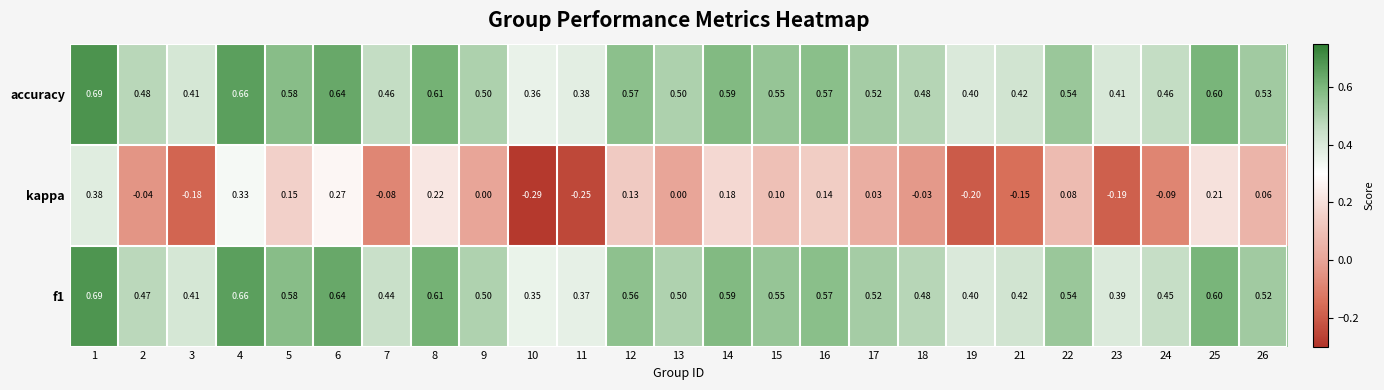

What is the difference between the highest and lowest values at 21?

0.6